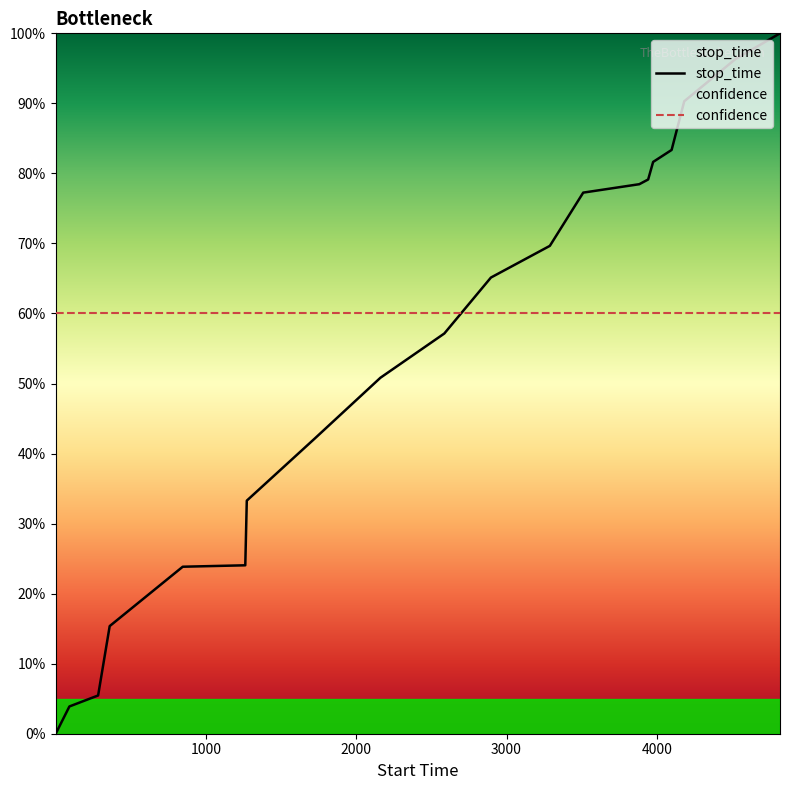

Rank the series by their average value, from highest to lowest.

confidence, stop_time